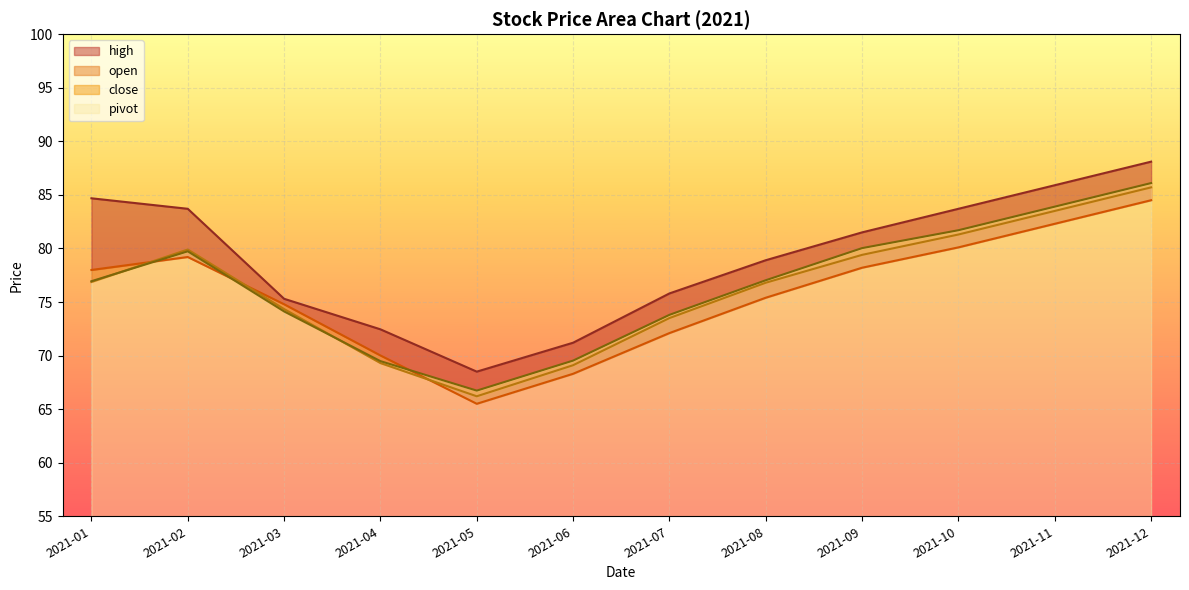

Reading left to right, extract all data points from this chart.

open: 2021-01=78.0	2021-02=79.2	2021-03=74.8	2021-04=70.0	2021-05=65.5	2021-06=68.3	2021-07=72.1	2021-08=75.4	2021-09=78.2	2021-10=80.1	2021-11=82.3	2021-12=84.5
close: 2021-01=76.9	2021-02=79.9	2021-03=74.3	2021-04=69.3	2021-05=66.2	2021-06=69.1	2021-07=73.5	2021-08=76.8	2021-09=79.4	2021-10=81.3	2021-11=83.5	2021-12=85.7
high: 2021-01=84.7	2021-02=83.7	2021-03=75.3	2021-04=72.5	2021-05=68.5	2021-06=71.2	2021-07=75.8	2021-08=78.9	2021-09=81.5	2021-10=83.7	2021-11=85.9	2021-12=88.1
pivot: 2021-01=76.9	2021-02=79.7	2021-03=74.1	2021-04=69.5	2021-05=66.7	2021-06=69.5	2021-07=73.8	2021-08=77.0	2021-09=80.0	2021-10=81.7	2021-11=83.9	2021-12=86.1